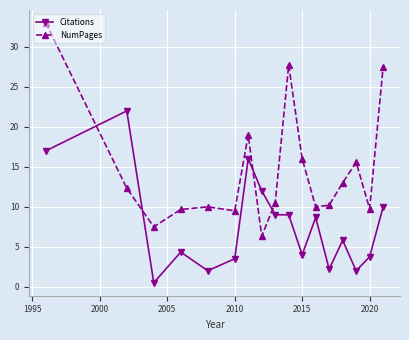

What is the value of the NumPages point at the 3rd from the left?

7.5